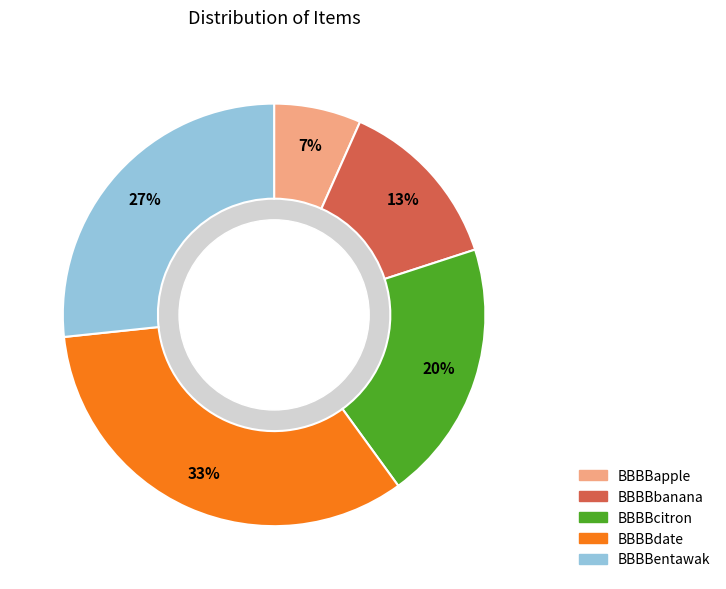

To the nearest percent, what is the combined percentage of BBBBapple and BBBBbanana?

20%